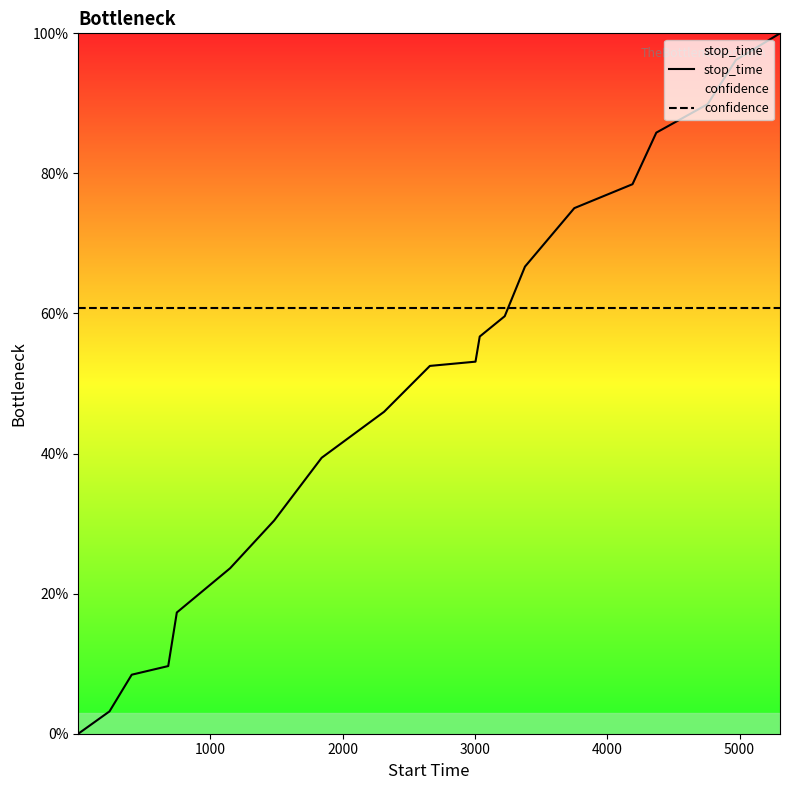

What is the greatest value displayed?

100.0